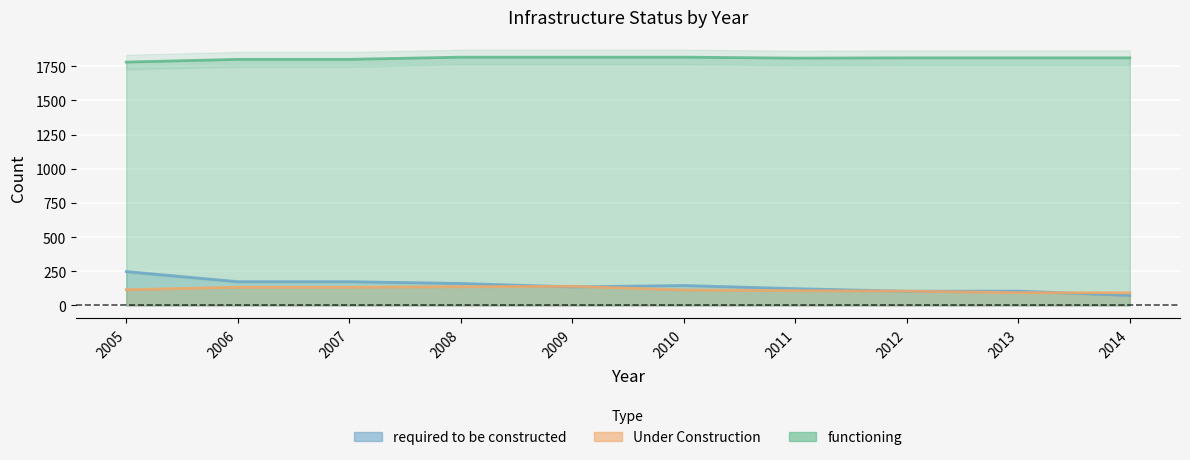

Which has a higher value, 2012 or 2011?

2011